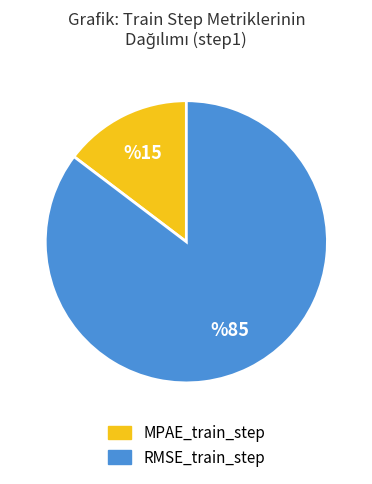

Is the sum of MPAE_train_step and RMSE_train_step greater than half?

Yes